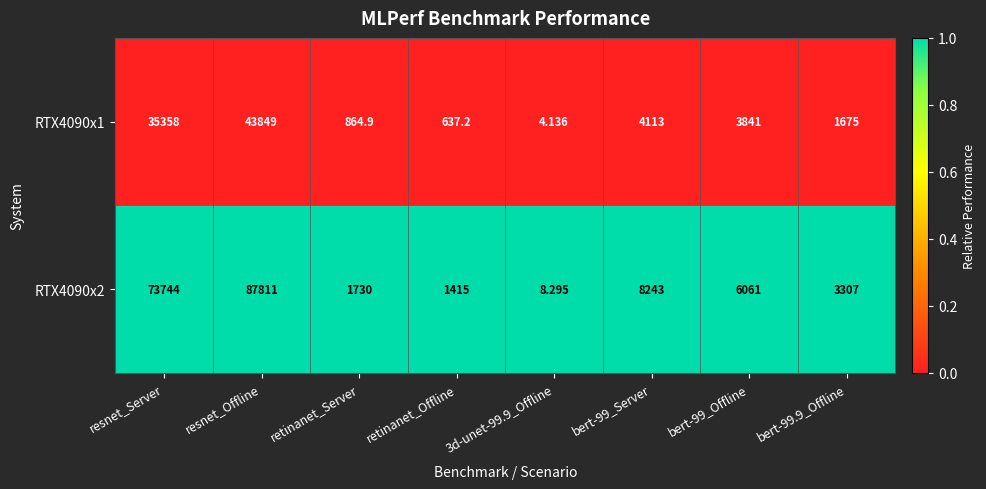

Which series has the largest range (max minus min)?

RTX4090x2